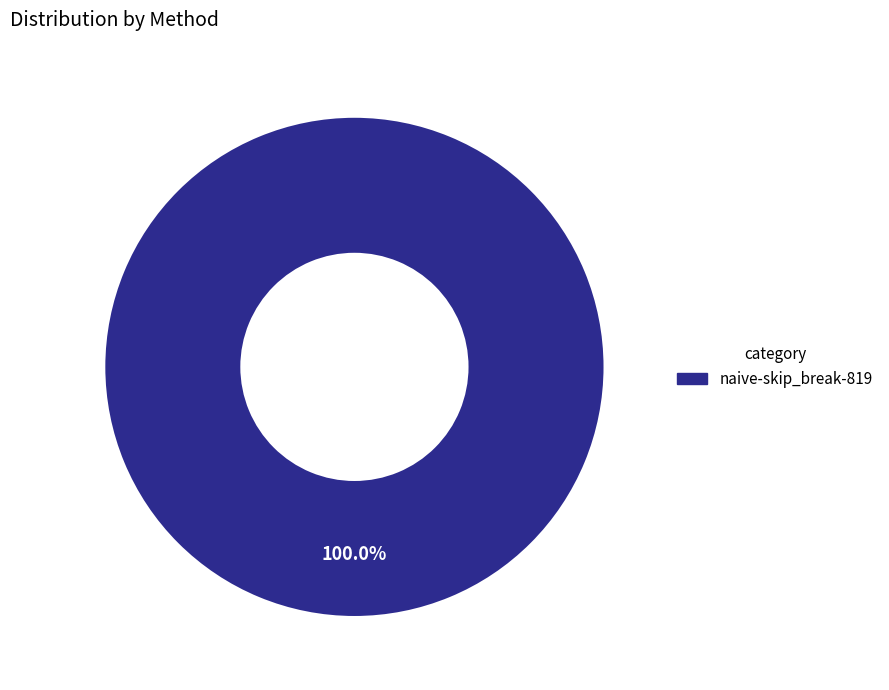

Count the number of slices in the pie.

1